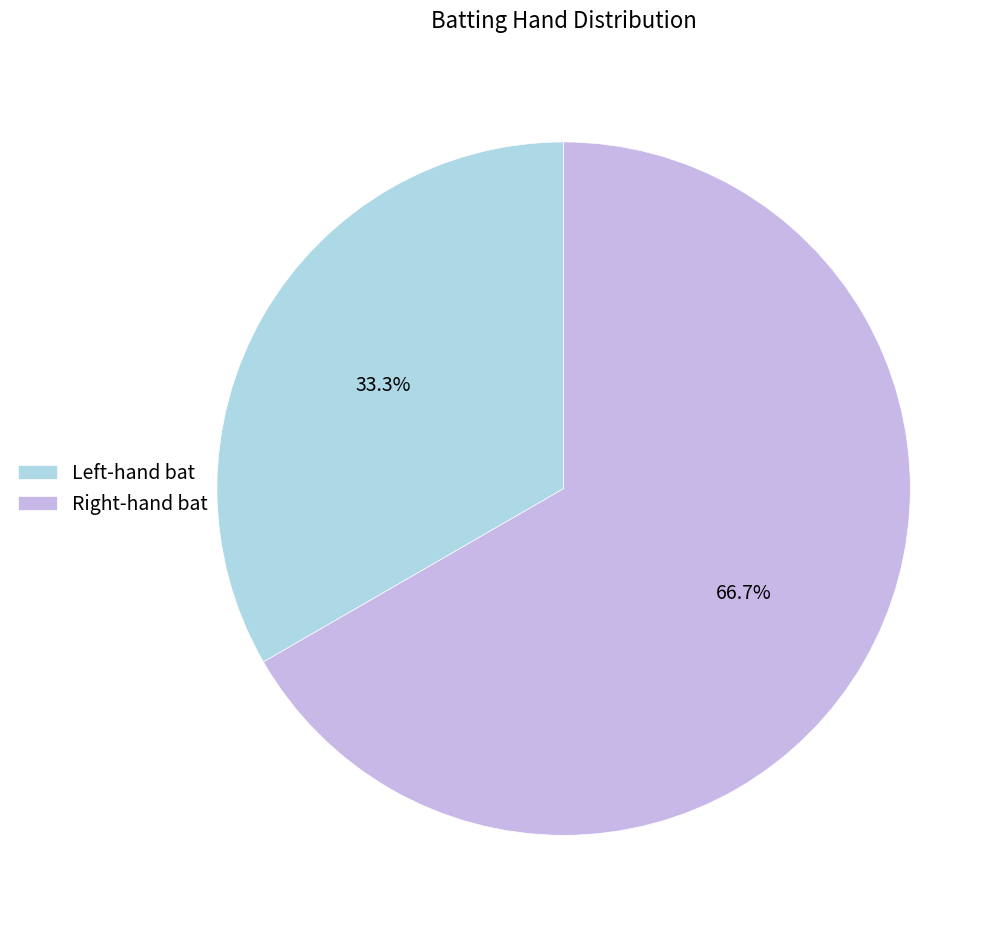

What is the majority slice?

Right-hand bat